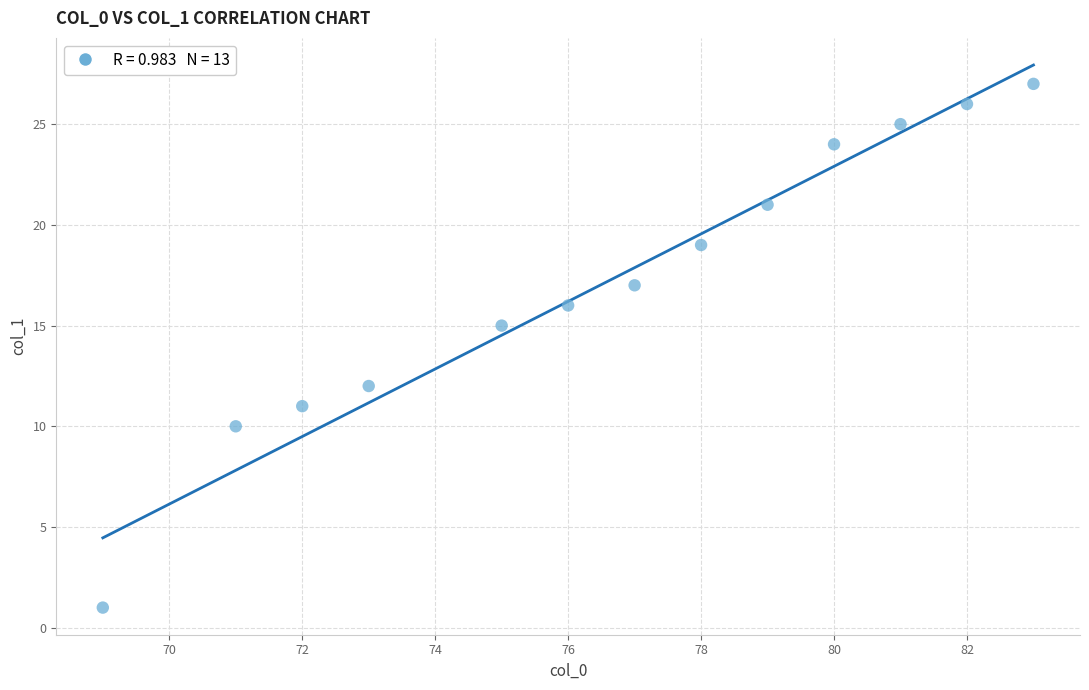

What is the range of Y values (max minus min)?

26